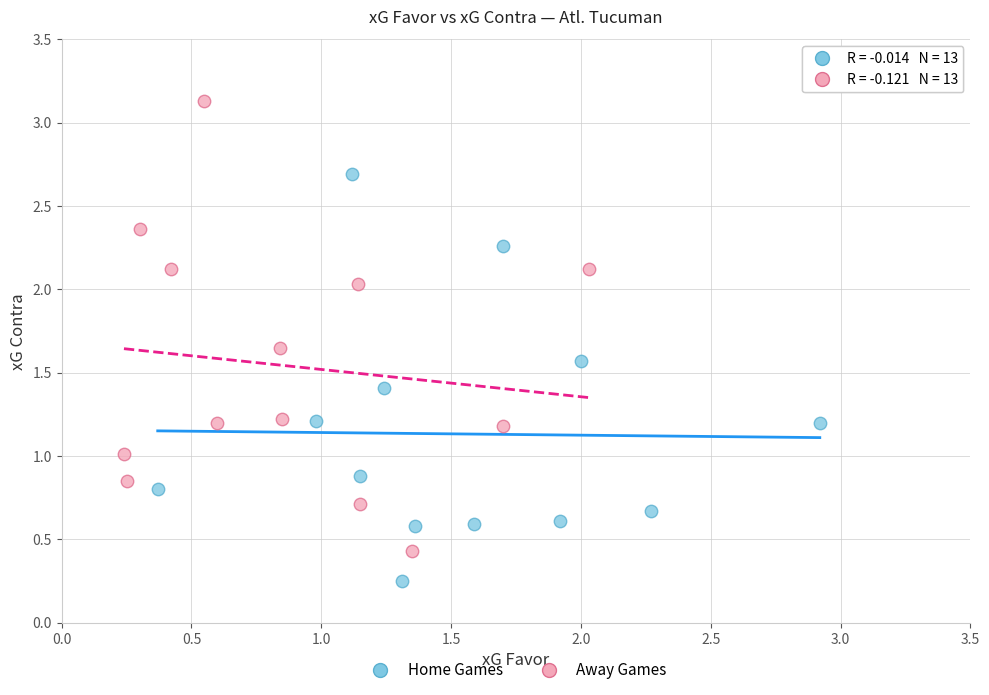

What are all the series names shown in the legend?

Home Games, Away Games